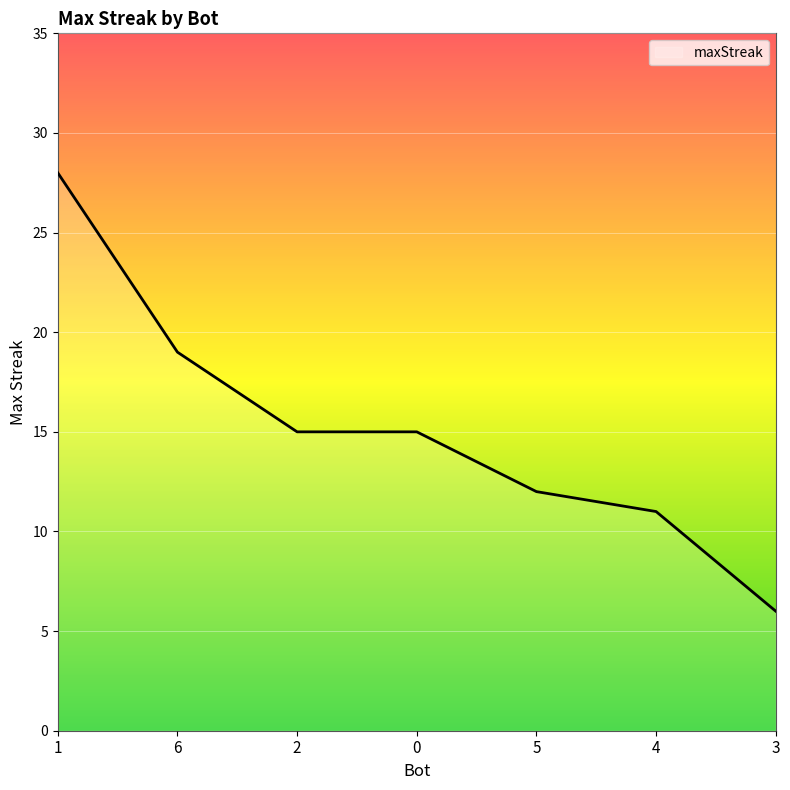

How many lines are shown in the chart?

1